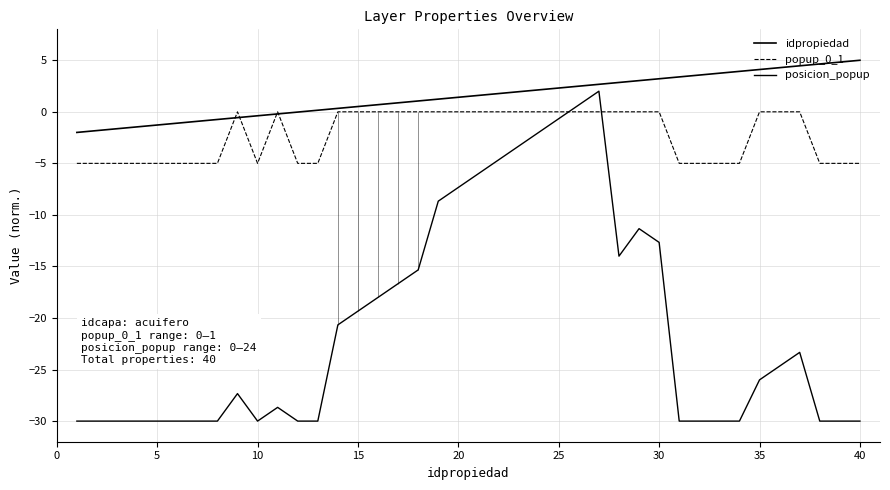

What is the average value of the posicion_popup series?

-20.7